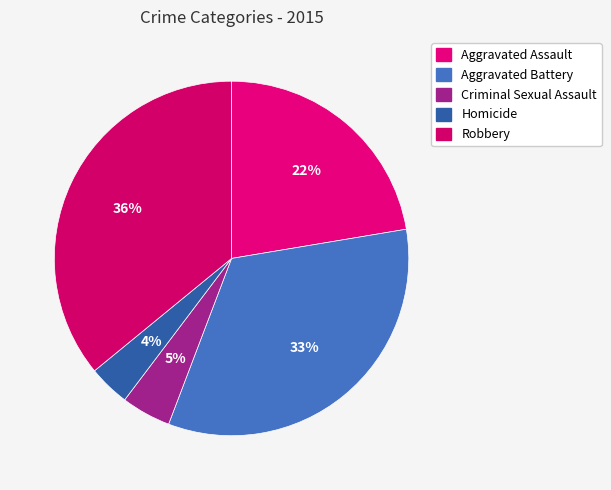

Count the number of slices in the pie.

5